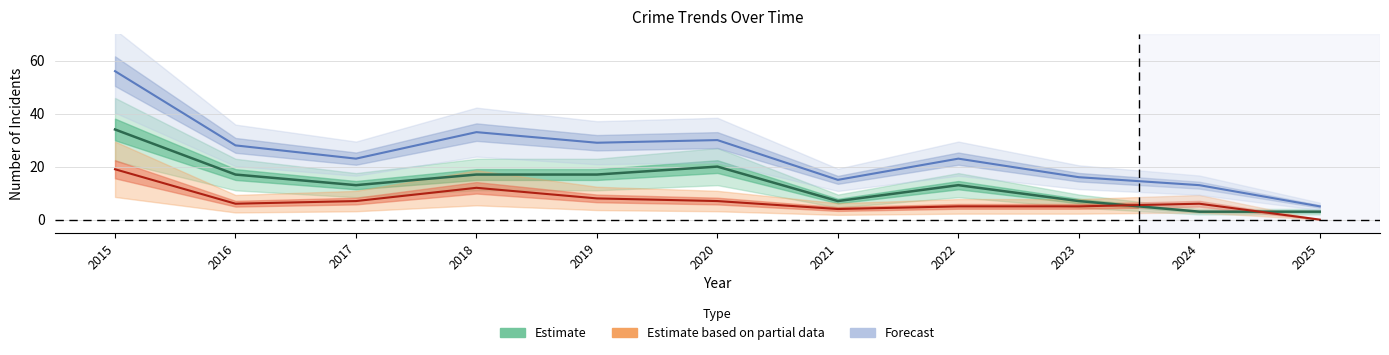

Where does the Estimate series first go above 13?

2015